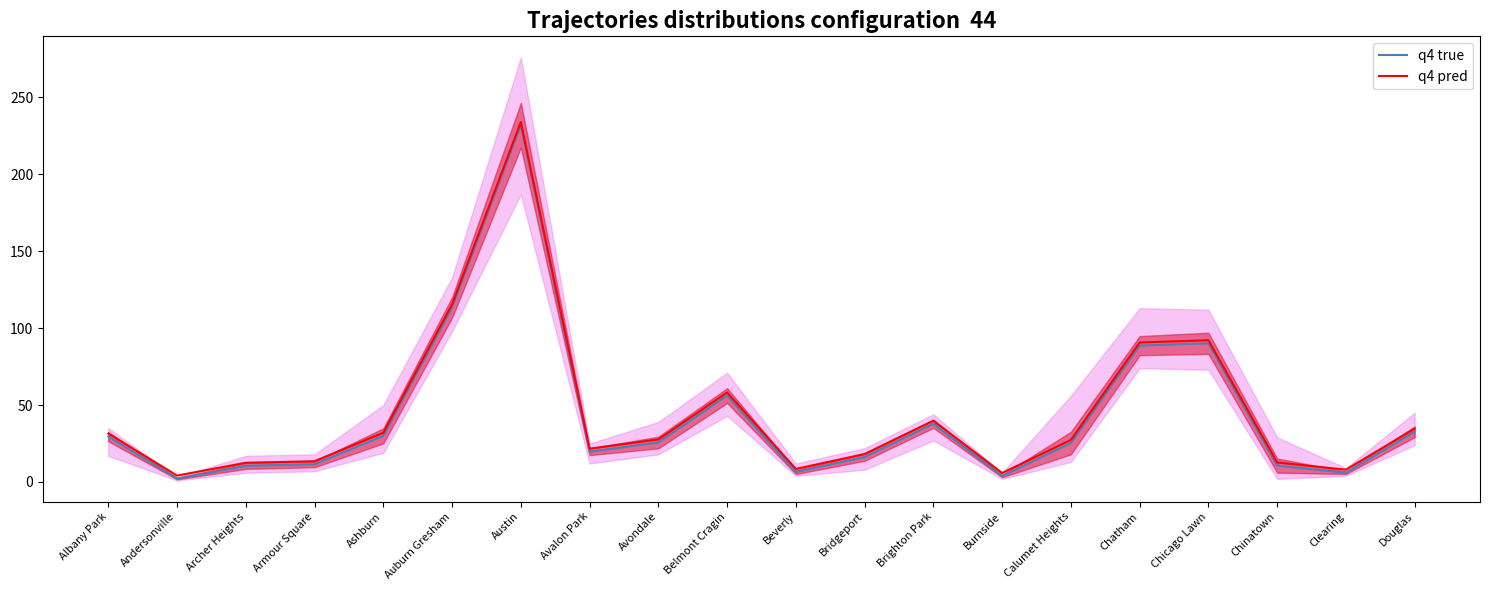

Which series has the largest total across all categories?

q4 pred